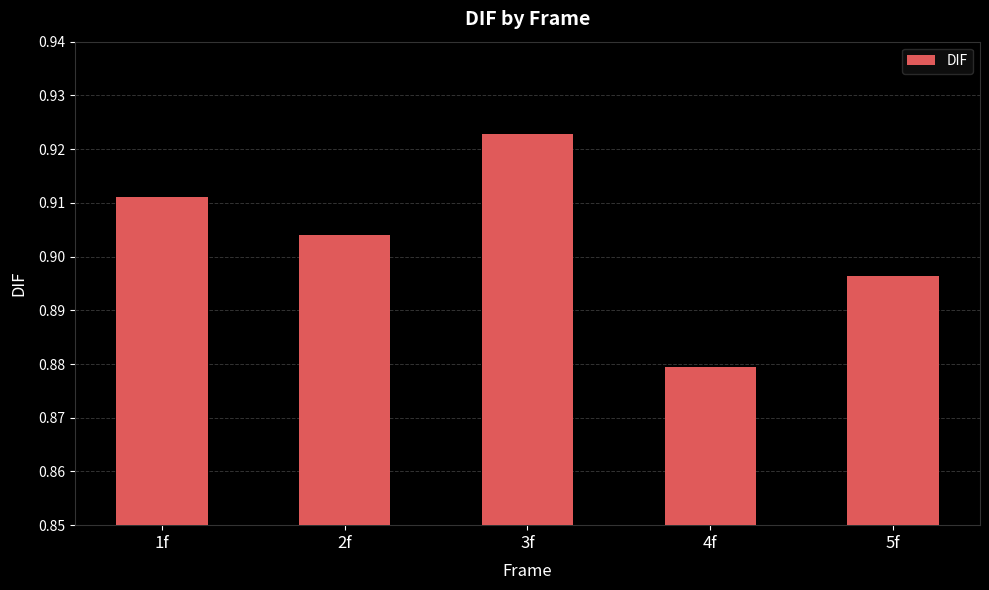

What is the label of the 1st bar from the right?

5f